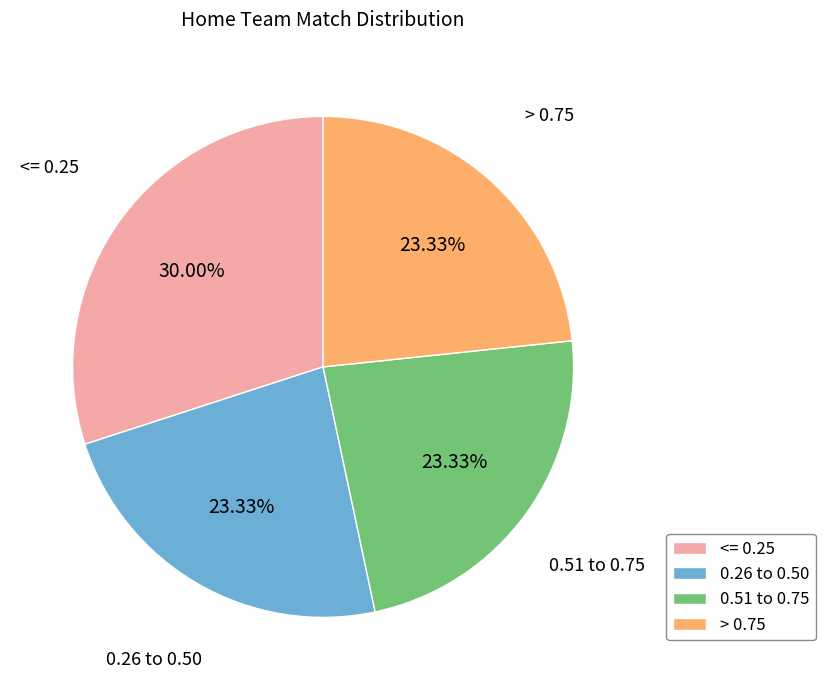

How many slices are in this pie chart?

4